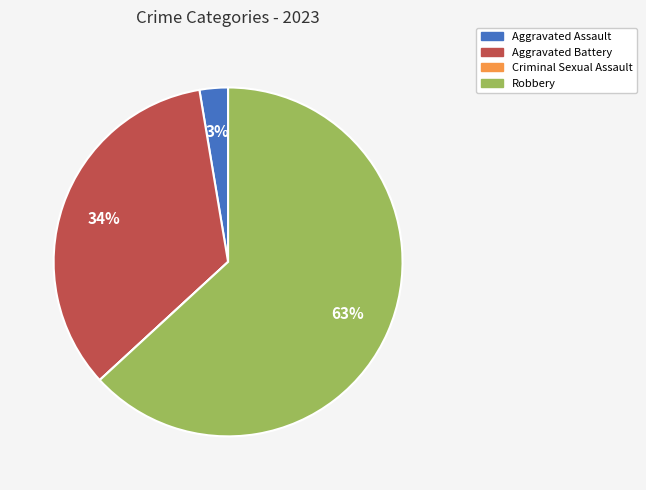

To the nearest percent, what is the difference between the largest and smallest slice percentages?

63%